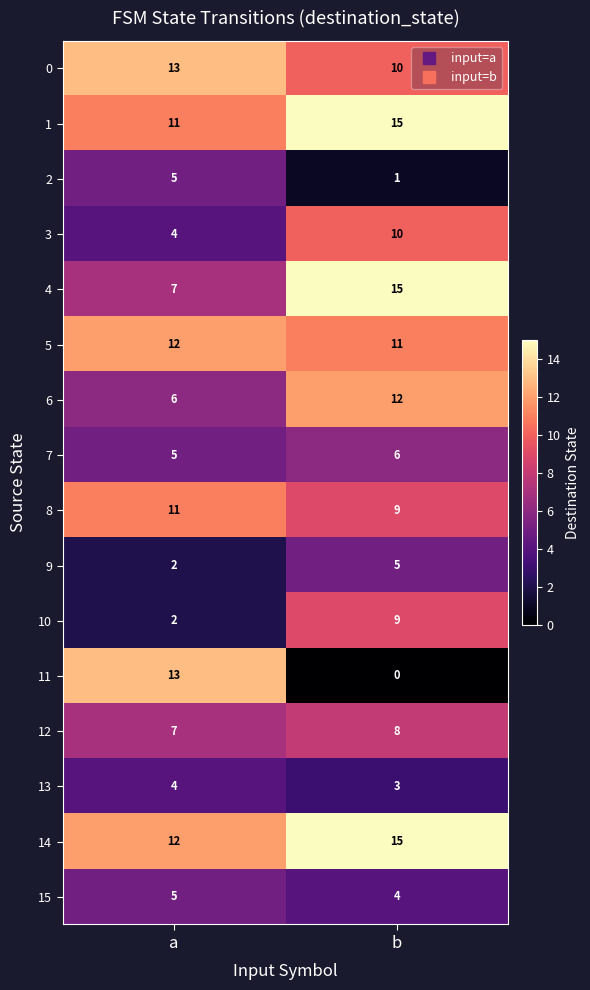

Which series has the largest range (max minus min)?

11